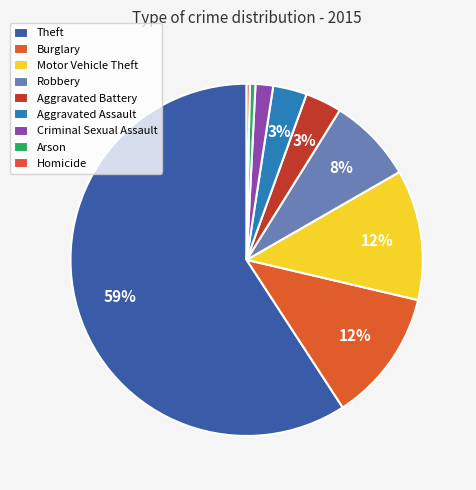

What is the change in value from Robbery to Homicide?

-131